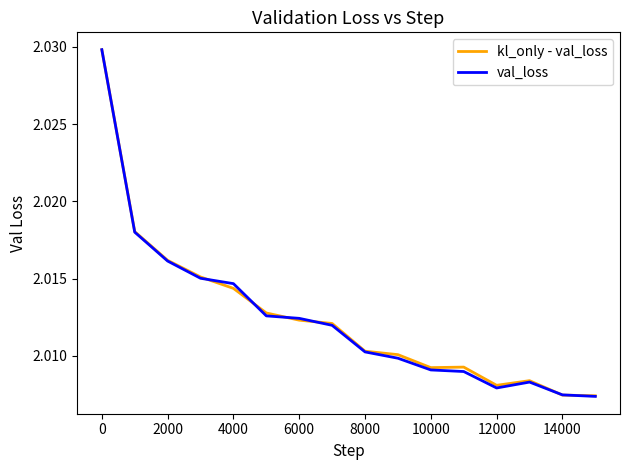

Does the chart display data point markers on the line(s)?

No